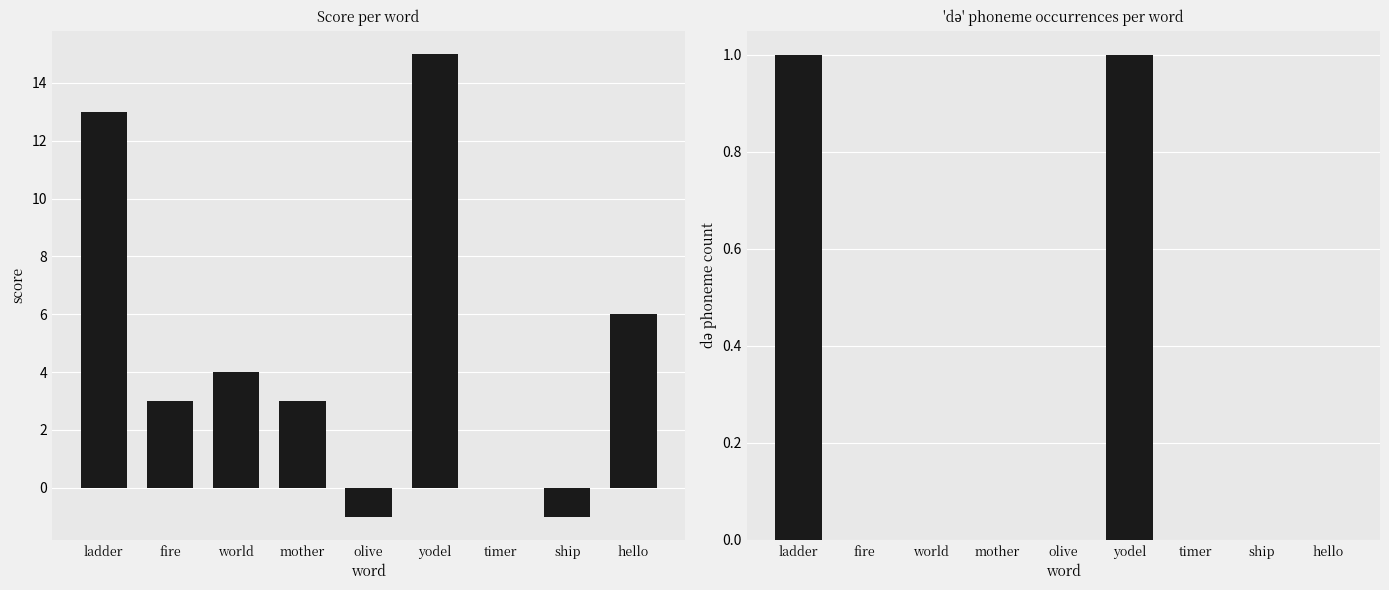

Which series has the largest total across all categories?

score